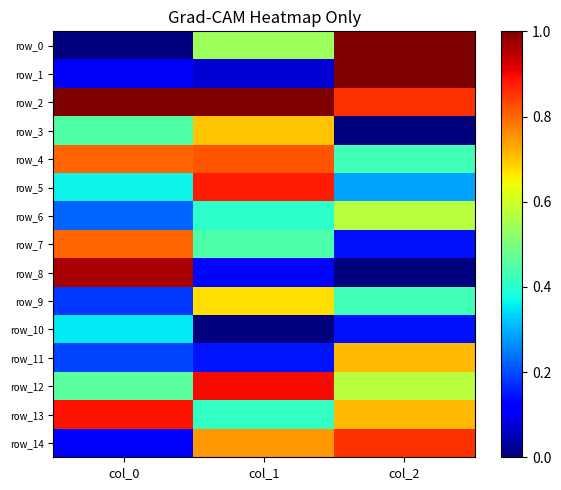

Which series has the largest total across all categories?

row_2